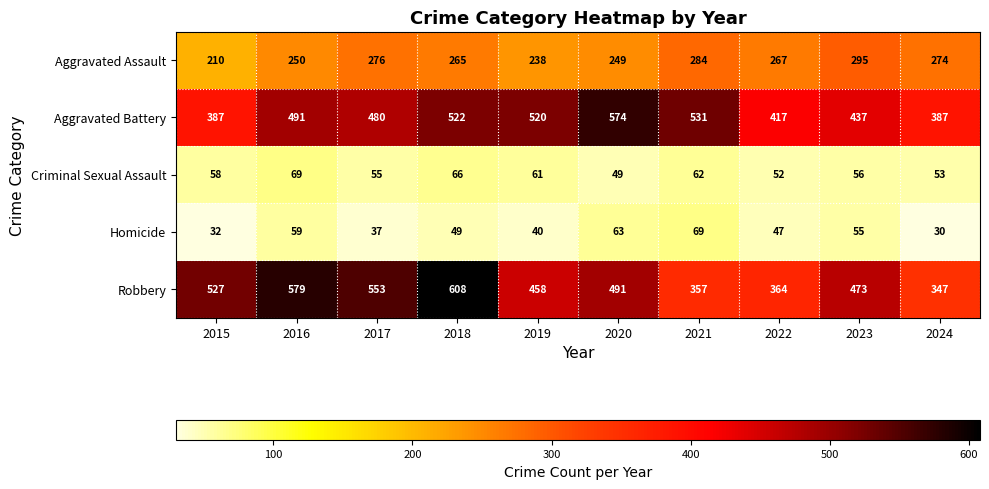

Which series has the widest spread of values?

Robbery